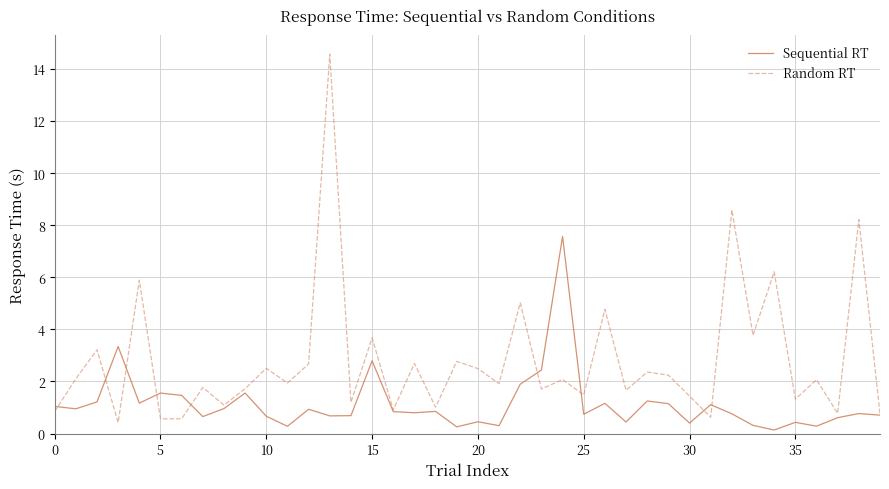

What is the maximum value shown in the chart?

14.6